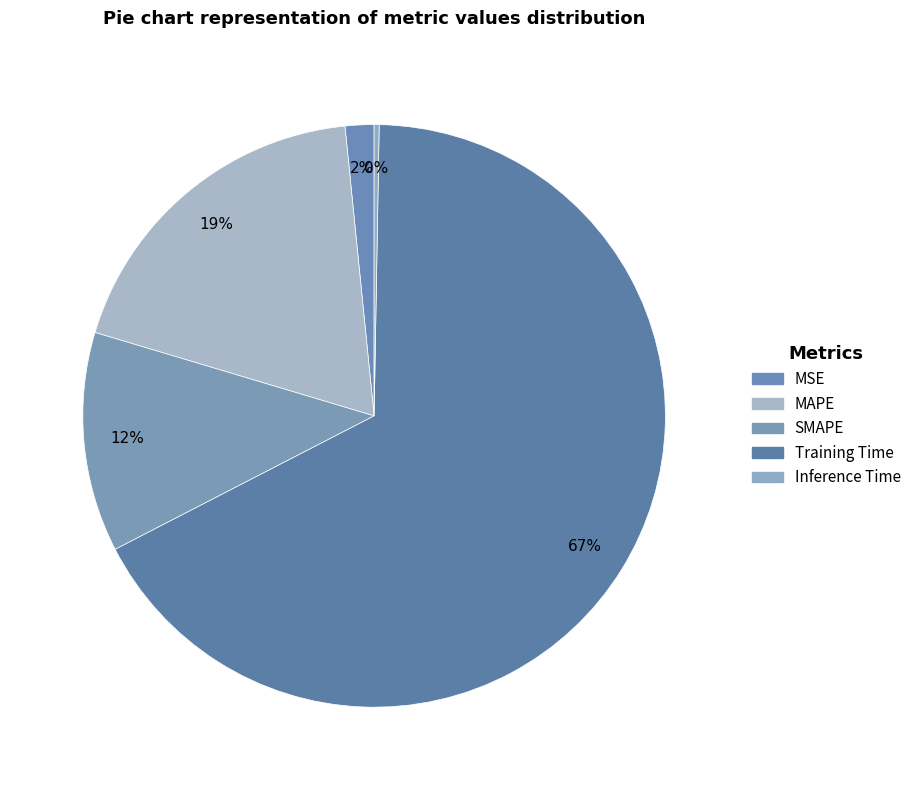

What percentage do SMAPE and Inference Time together represent?

12.5%